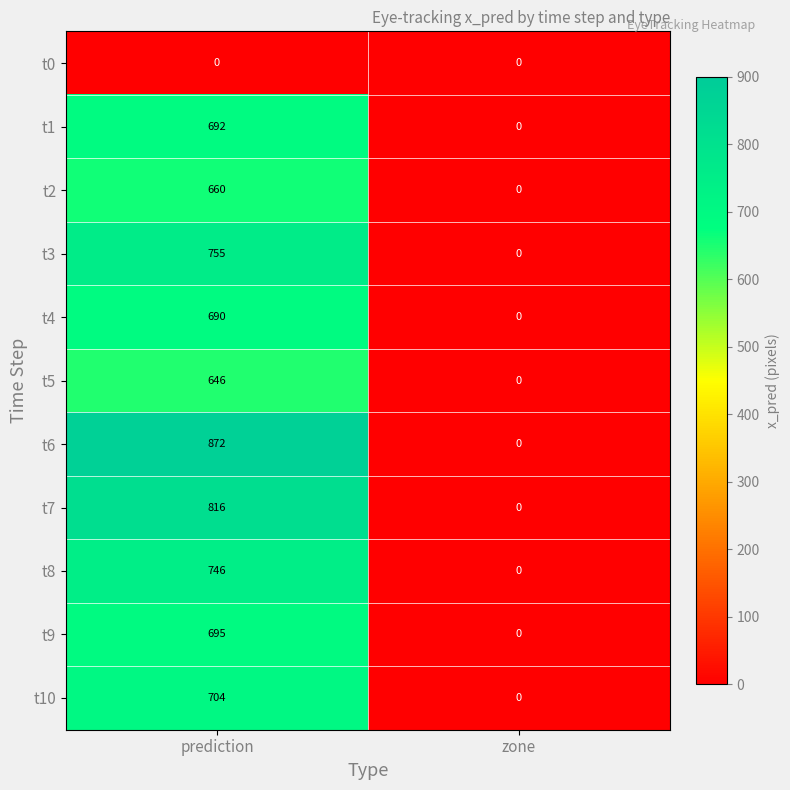

What is the difference between the maximum and minimum values in the t6 series?

872